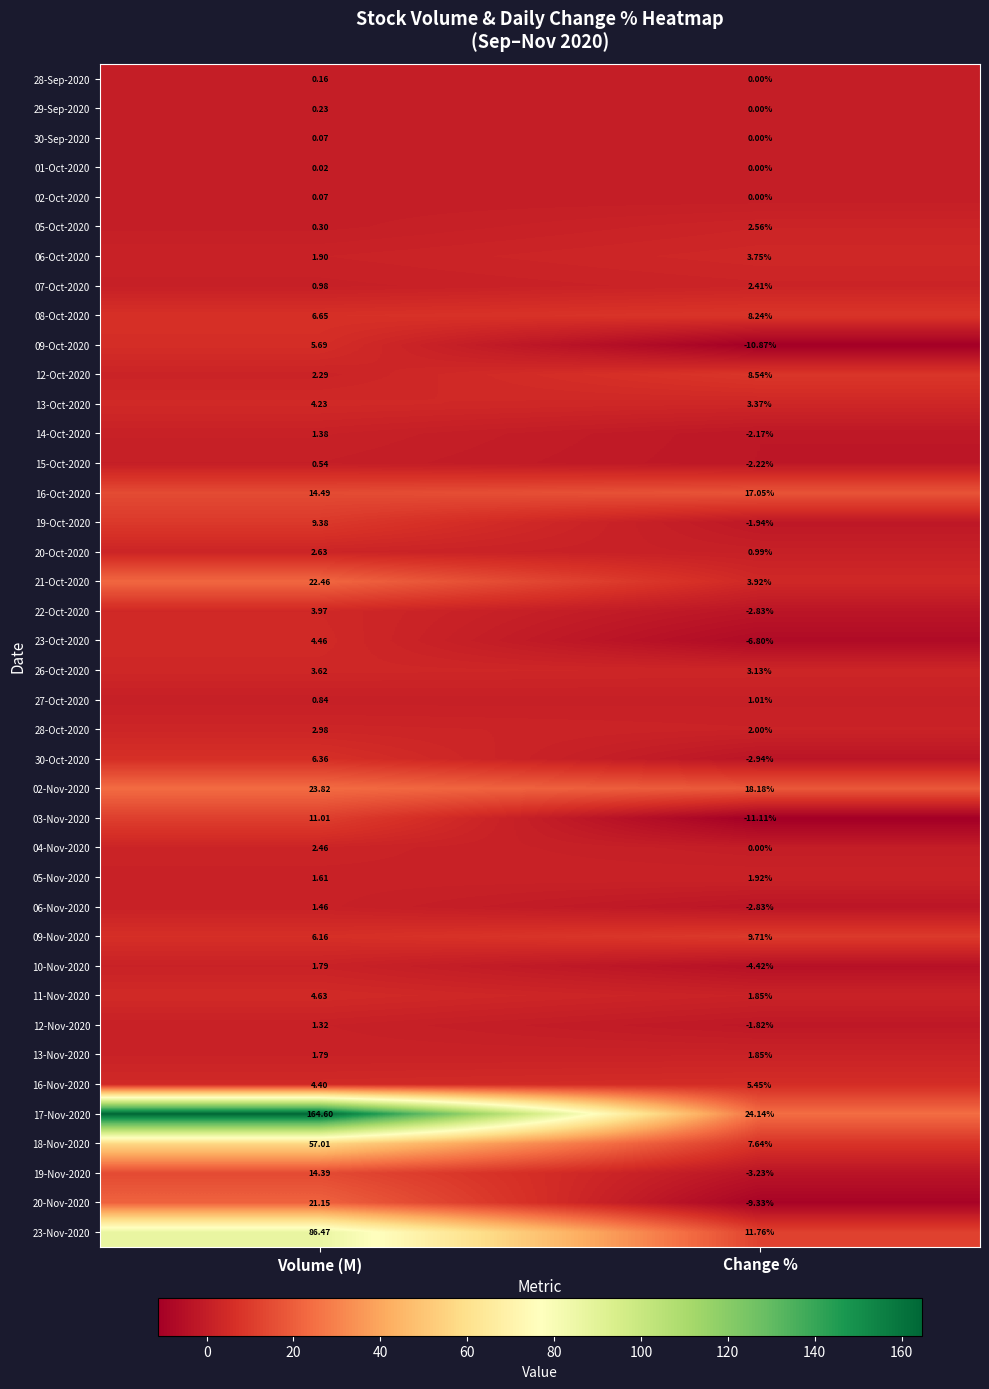

What is the spread (max minus min) of values at Volume (M)?

164.6